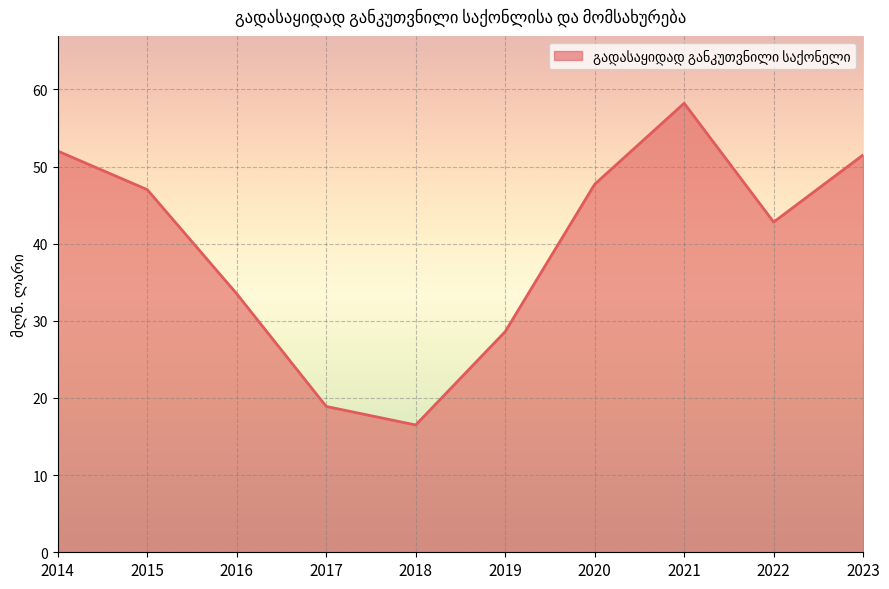

Which label corresponds to the smallest value in the chart?

2018